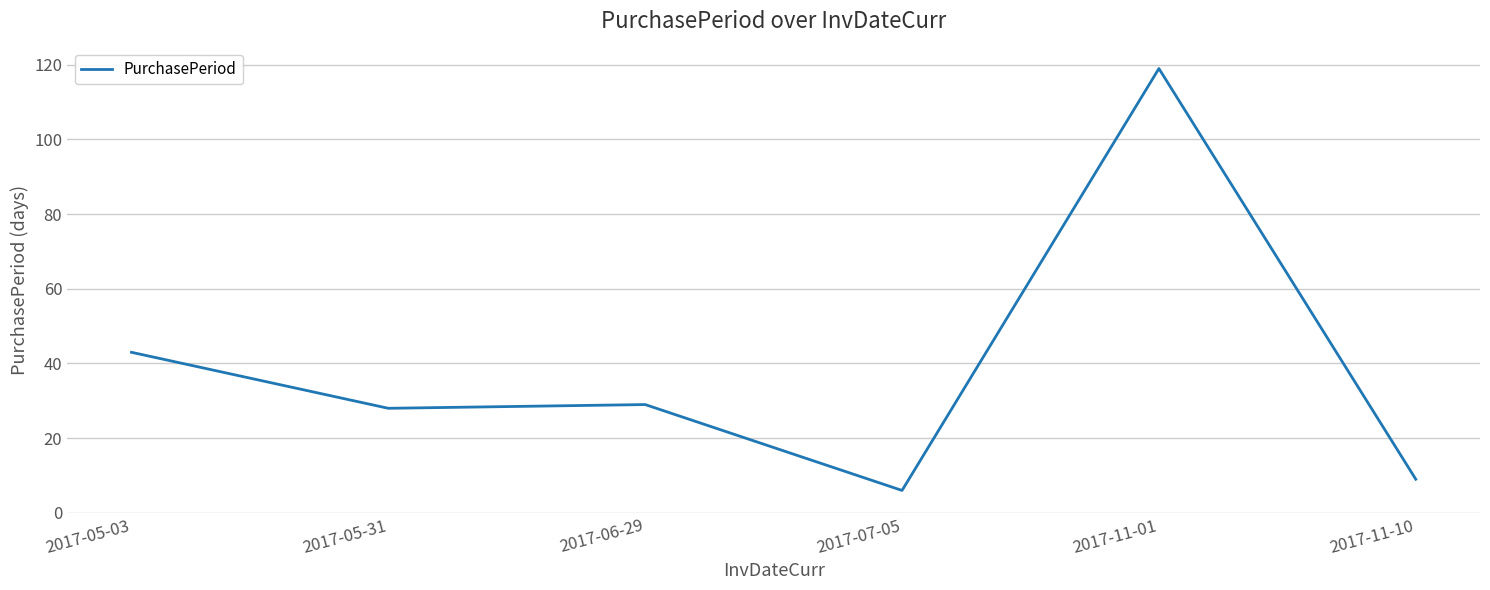

Which has a higher value, 2017-11-01 or 2017-07-05?

2017-11-01